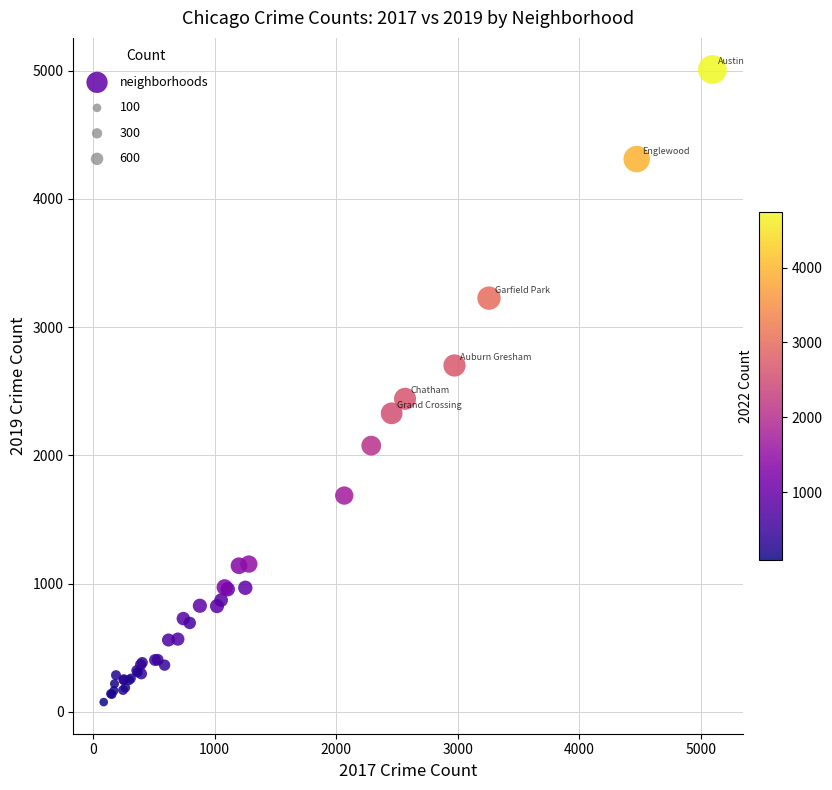

What Y value in the scatter plot is closest to 2542?

2441